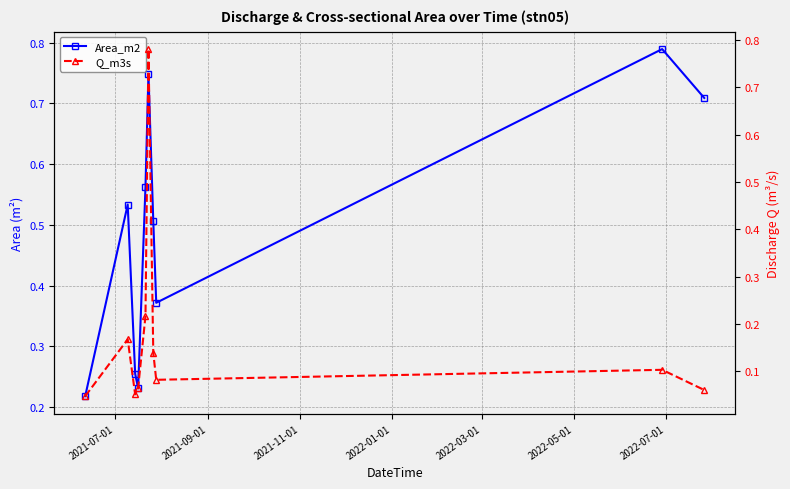

At which label is Q_m3s closest to 0?

2021-07-01